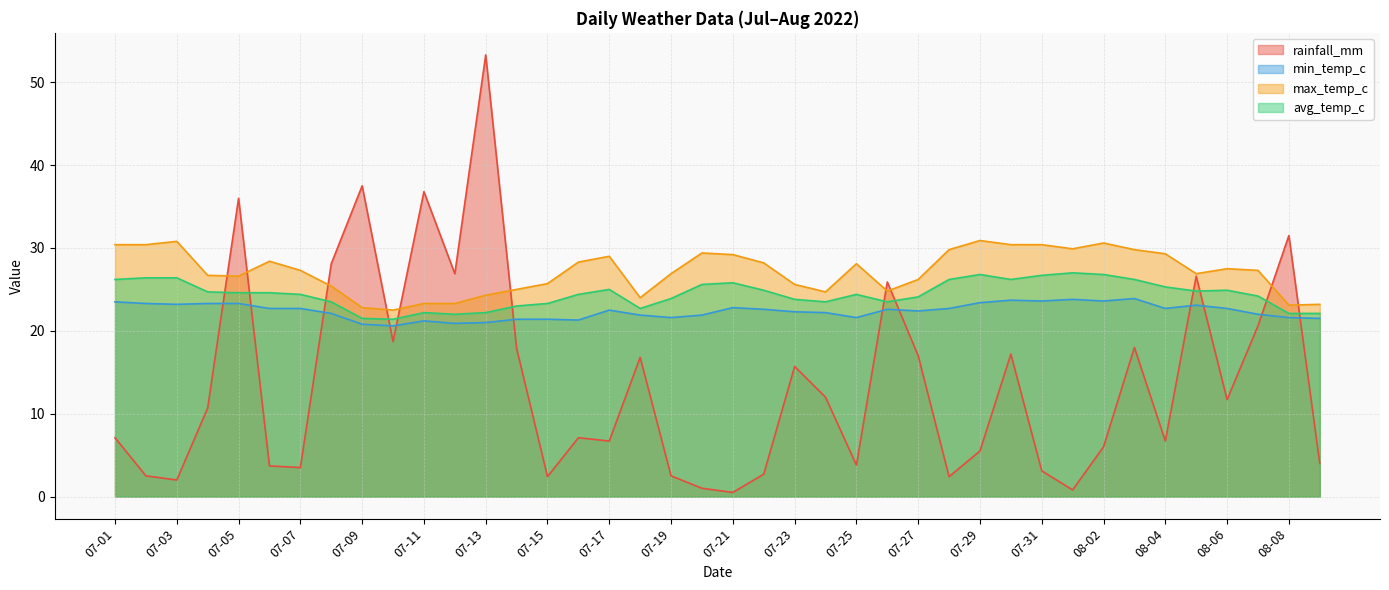

At which category is the sum across all series the highest?

07-13